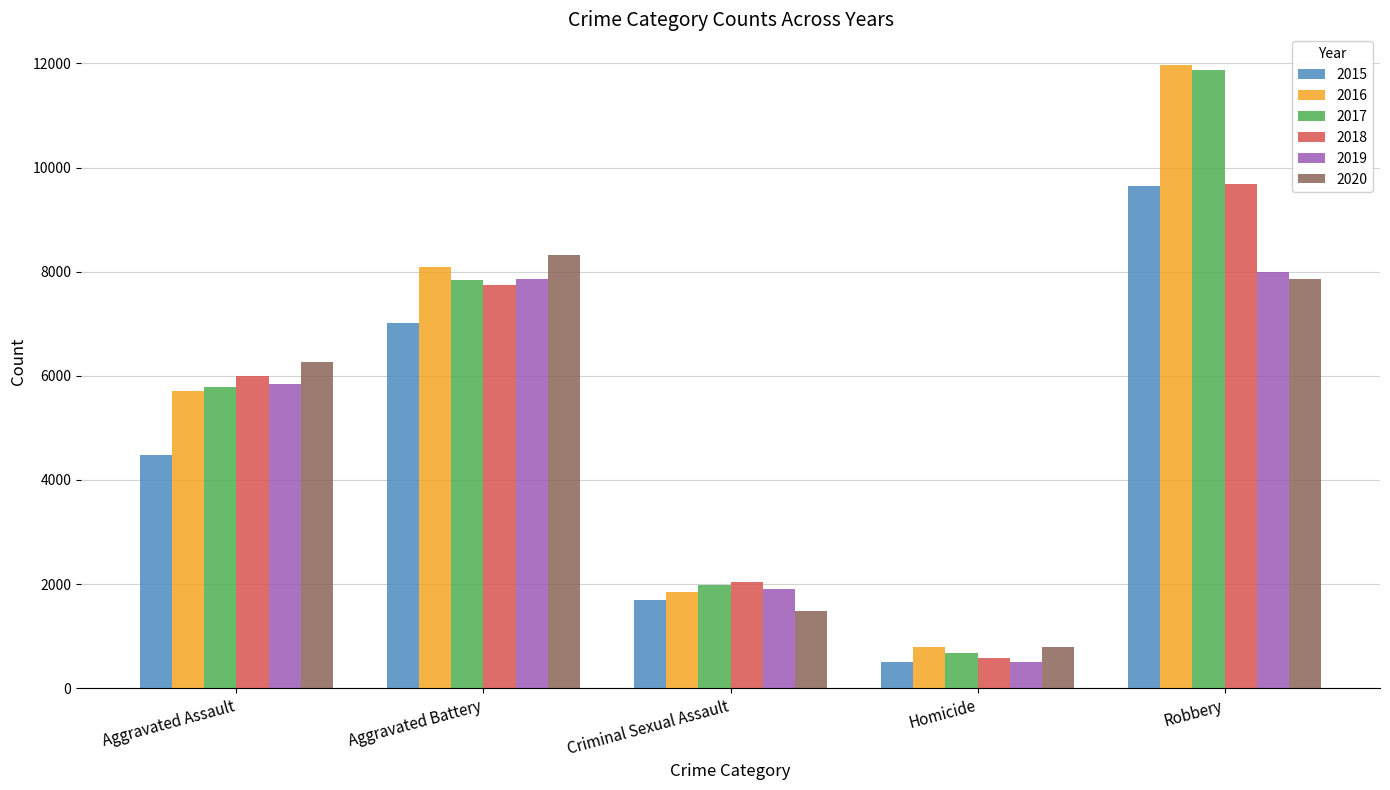

How many groups of bars are there?

5